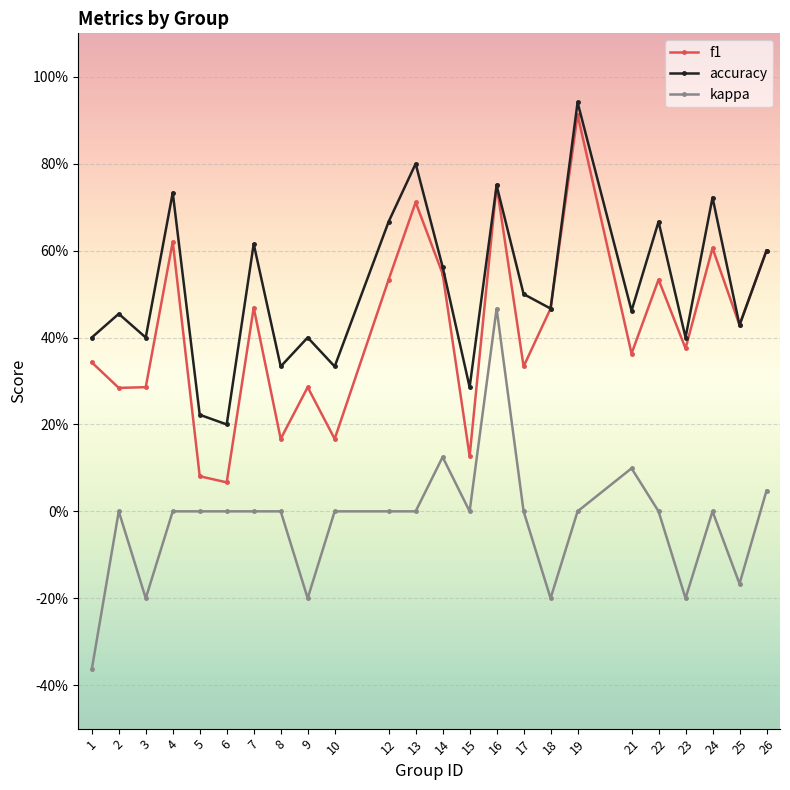

At how many categories does at least one series exceed 0?

24